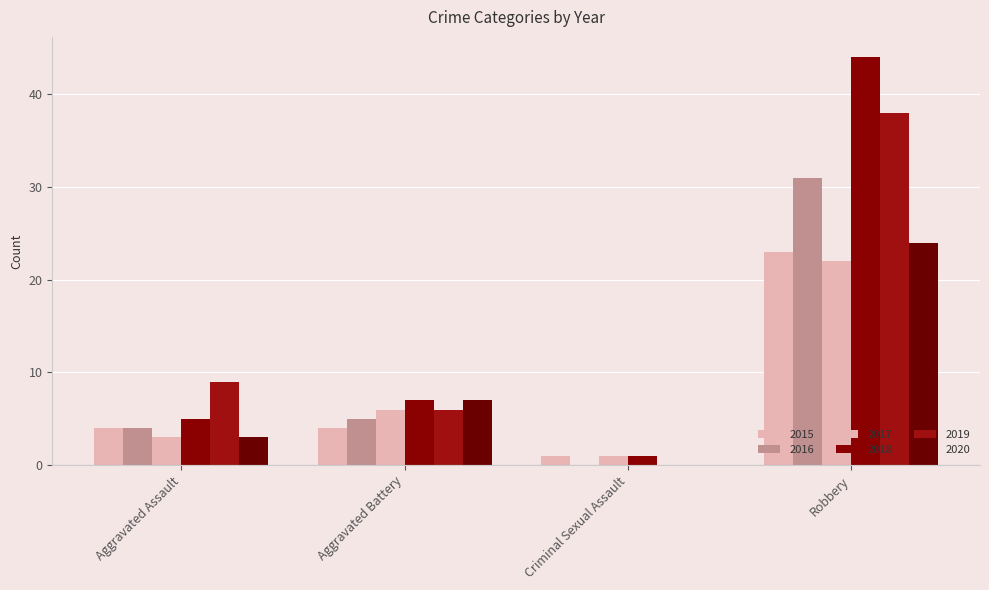

Reading right to left, transcribe all the data shown in this chart.

2015: Robbery=23	Criminal Sexual Assault=1	Aggravated Battery=4	Aggravated Assault=4
2016: Robbery=31	Criminal Sexual Assault=0	Aggravated Battery=5	Aggravated Assault=4
2017: Robbery=22	Criminal Sexual Assault=1	Aggravated Battery=6	Aggravated Assault=3
2018: Robbery=44	Criminal Sexual Assault=1	Aggravated Battery=7	Aggravated Assault=5
2019: Robbery=38	Criminal Sexual Assault=0	Aggravated Battery=6	Aggravated Assault=9
2020: Robbery=24	Criminal Sexual Assault=0	Aggravated Battery=7	Aggravated Assault=3